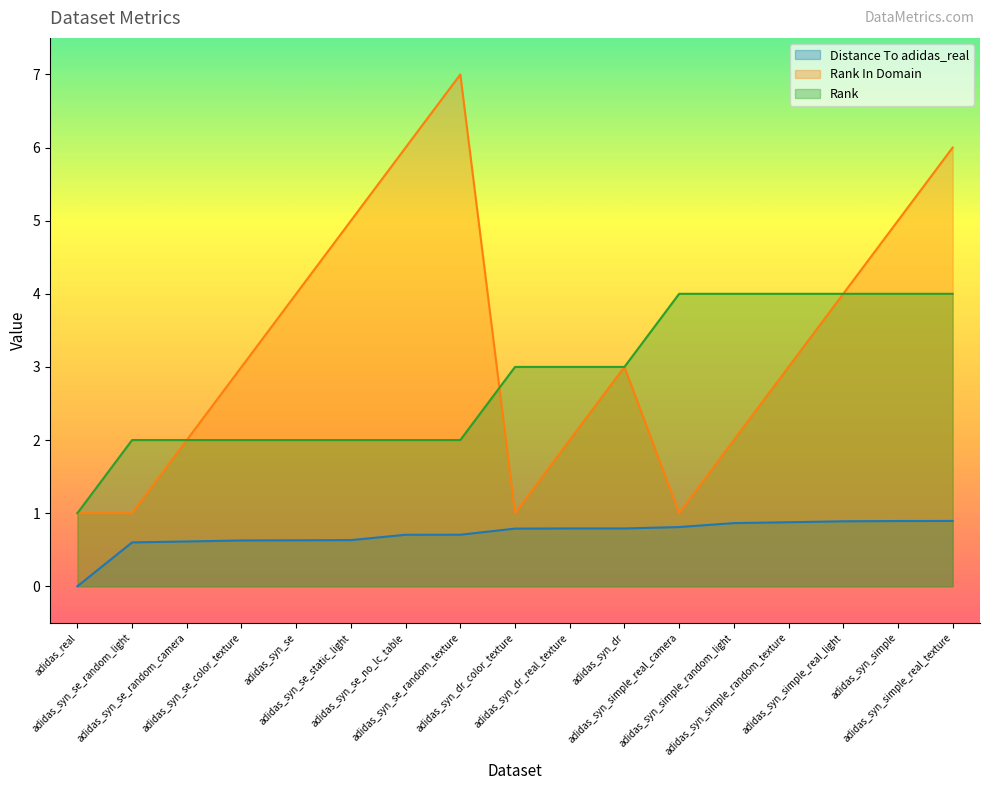

Count the number of categories in the chart.

17